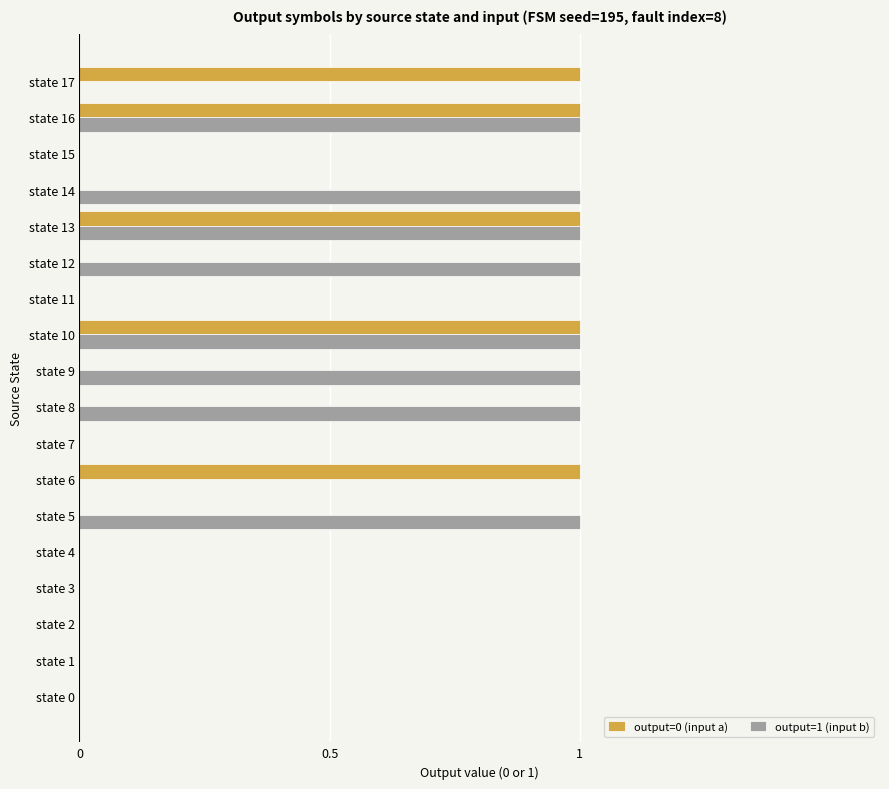

The value of output=0 (input a) at state 14 is 0. True or false?

True